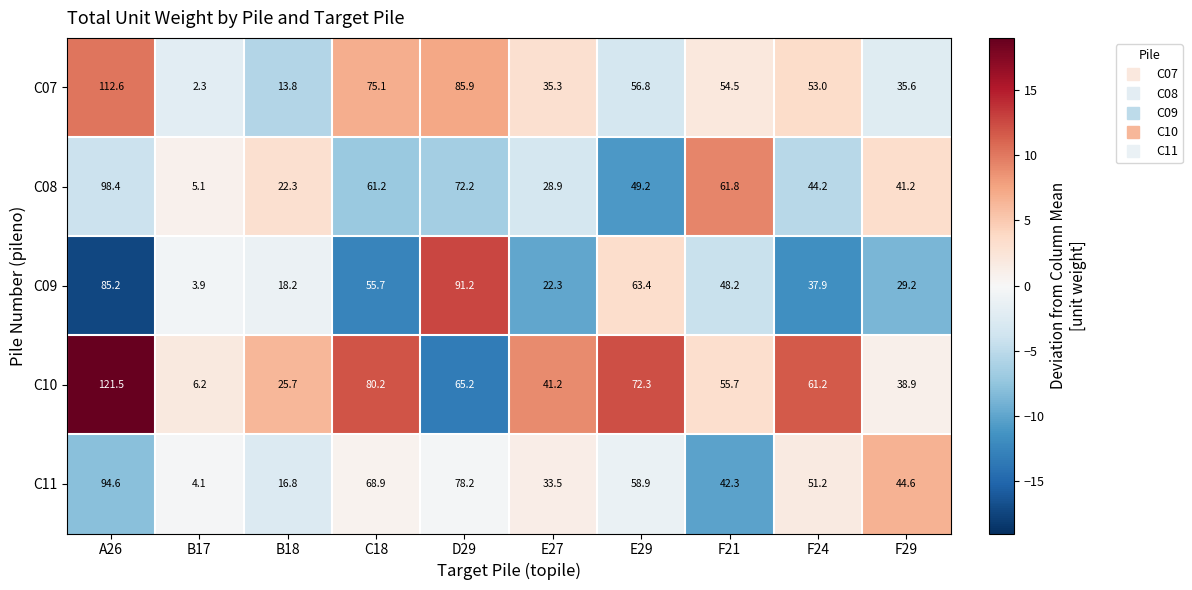

What is the sum of all C10 values?

568.1